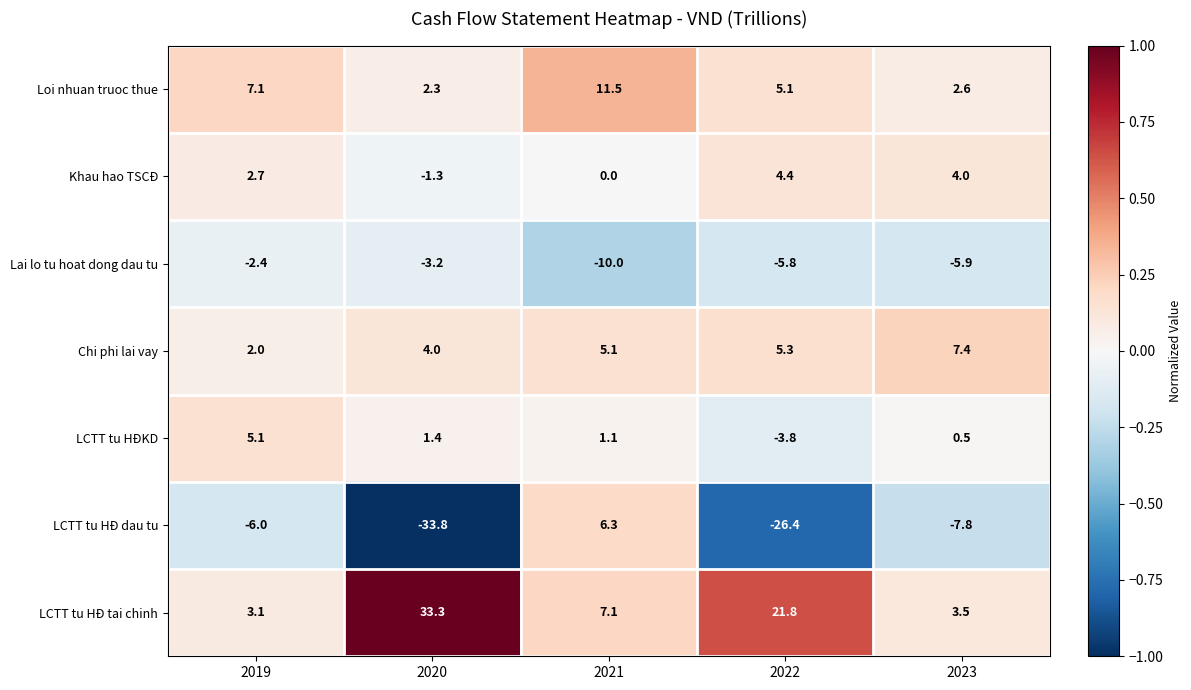

At which category is the sum across all series the highest?

2021